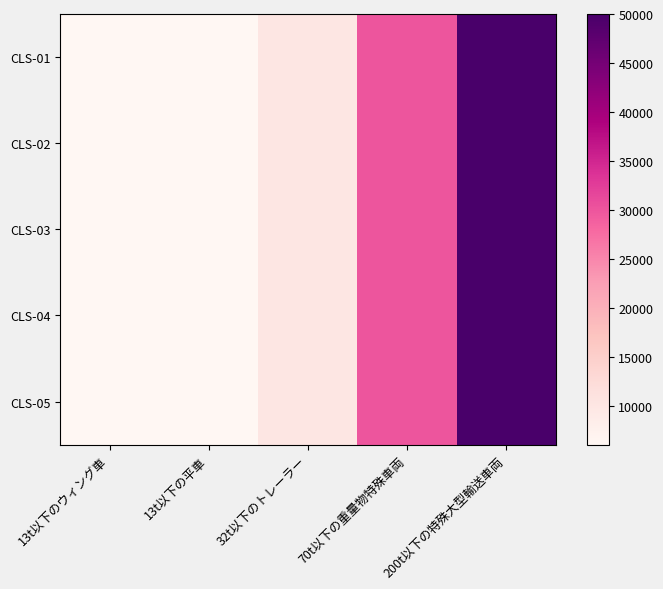

At how many categories does at least one series exceed 10002?

2